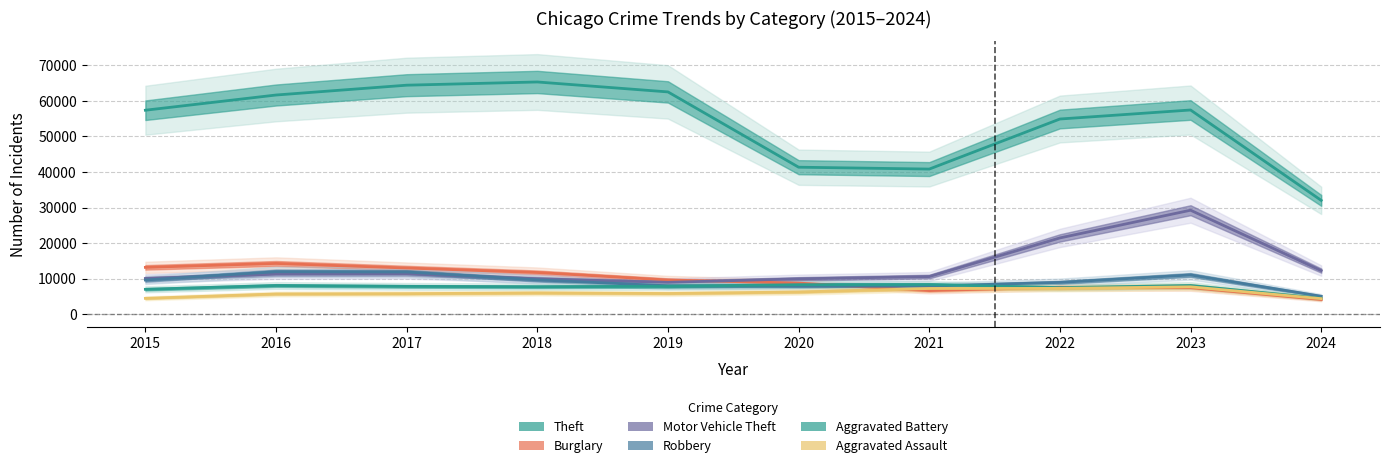

Reading left to right, what are all the values shown in this chart?

Theft: 2015=57351	2016=61623	2017=64386	2018=65289	2019=62495	2020=41335	2021=40811	2022=54879	2023=57415	2024=32014
Burglary: 2015=13184	2016=14289	2017=13001	2018=11747	2019=9638	2020=8758	2021=6662	2022=7593	2023=7482	2024=4151
Motor Vehicle Theft: 2015=10068	2016=11285	2017=11380	2018=9985	2019=8977	2020=9959	2021=10603	2022=21461	2023=29245	2024=12279
Robbery: 2015=9638	2016=11960	2017=11880	2018=9681	2019=7995	2020=7855	2021=7920	2022=8962	2023=11055	2024=5058
Aggravated Battery: 2015=7019	2016=8086	2017=7845	2018=7735	2019=7858	2020=8320	2021=8347	2022=7491	2023=8079	2024=4497
Aggravated Assault: 2015=4480	2016=5713	2017=5793	2018=6001	2019=5841	2020=6265	2021=7242	2022=7280	2023=7710	2024=4392